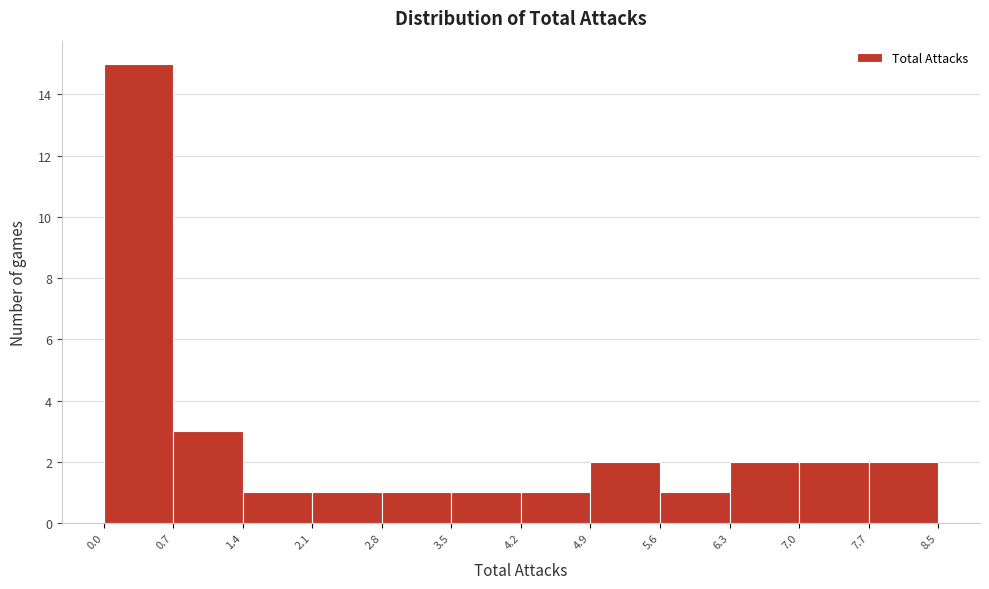

Reading left to right, transcribe this chart: for each bar, give the range it covers on the x-axis and its height. The values are not printed on the chart, so give them approximately, as read against the axis.

0.0 to 0.7: 15
0.7 to 1.4: 3
1.4 to 2.1: 1
2.1 to 2.8: 1
2.8 to 3.5: 1
3.5 to 4.2: 1
4.2 to 4.9: 1
4.9 to 5.6: 2
5.6 to 6.3: 1
6.3 to 7.0: 2
7.0 to 7.7: 2
7.7 to 8.5: 2